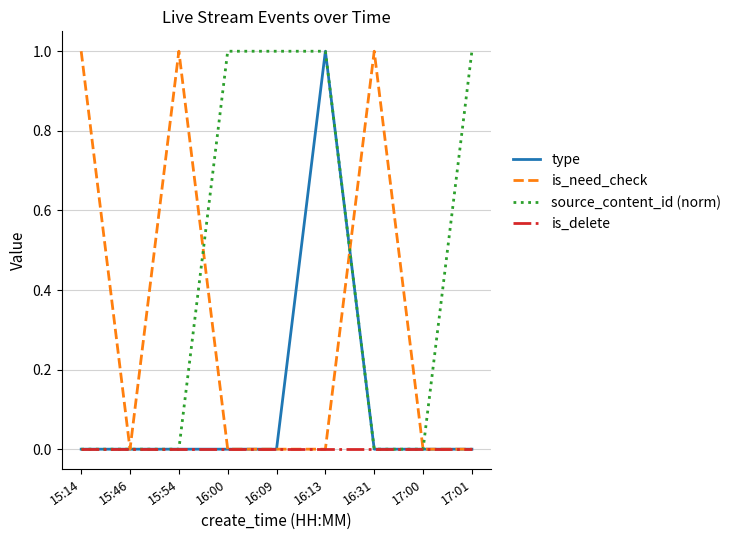

What are all the series names shown in the legend?

type, is_need_check, source_content_id (norm), is_delete